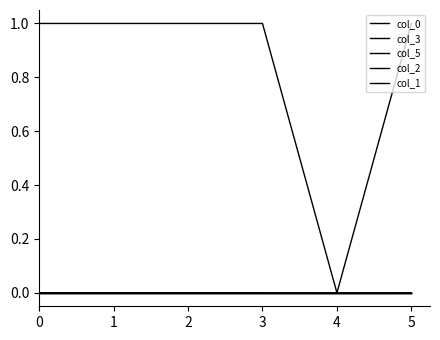

Does the chart display data point markers on the line(s)?

No